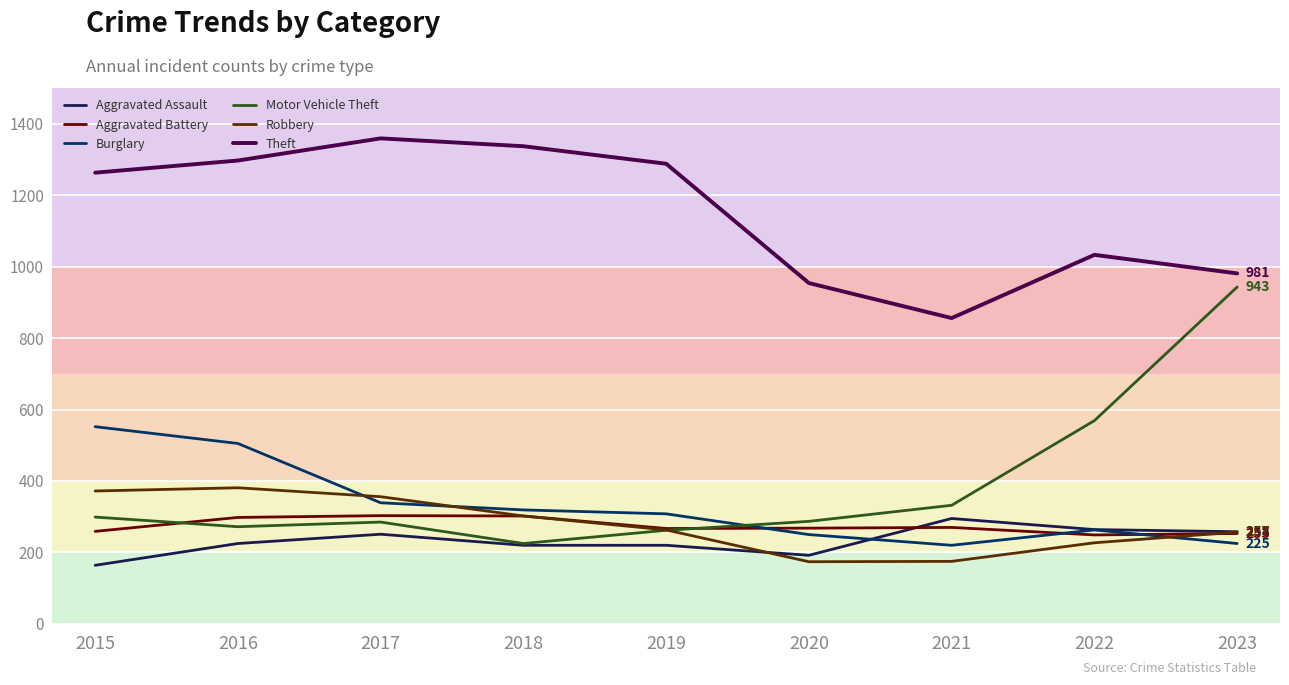

What is the minimum value for Aggravated Battery?

249